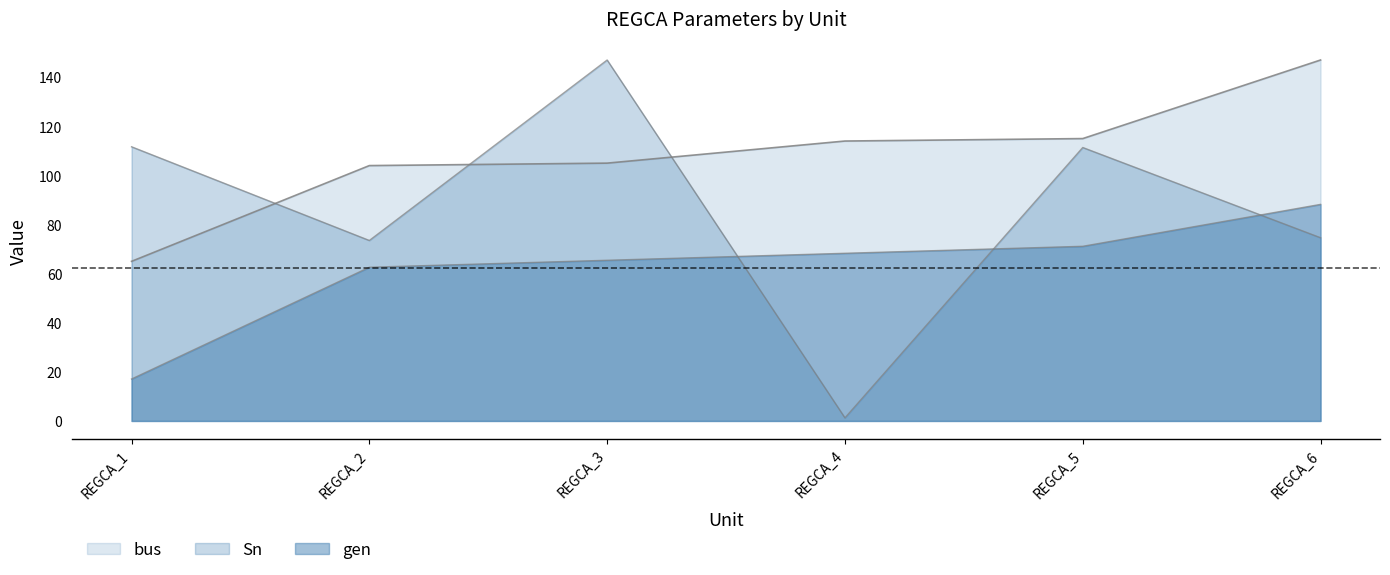

List the series in order of their peak value, highest first.

bus, Sn, gen